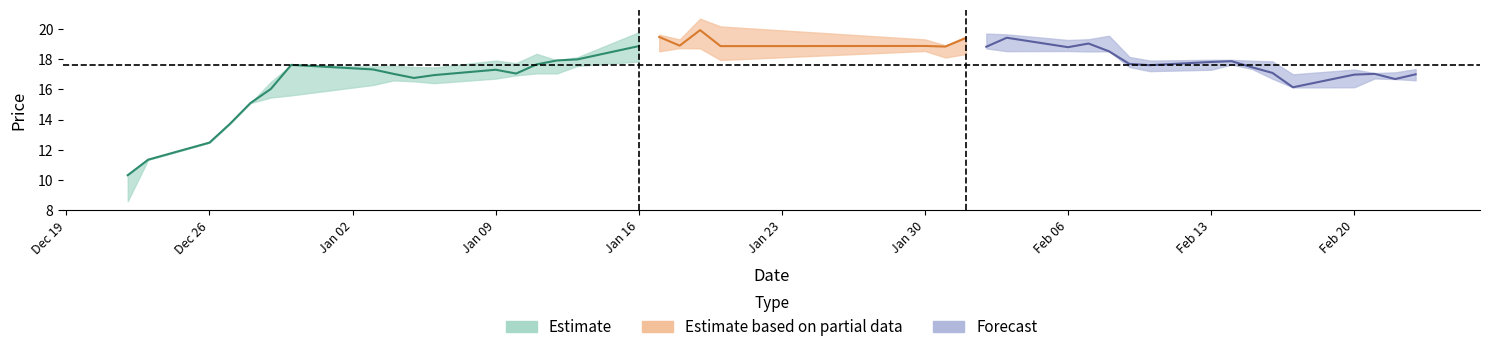

How many categories are shown in the chart?

40